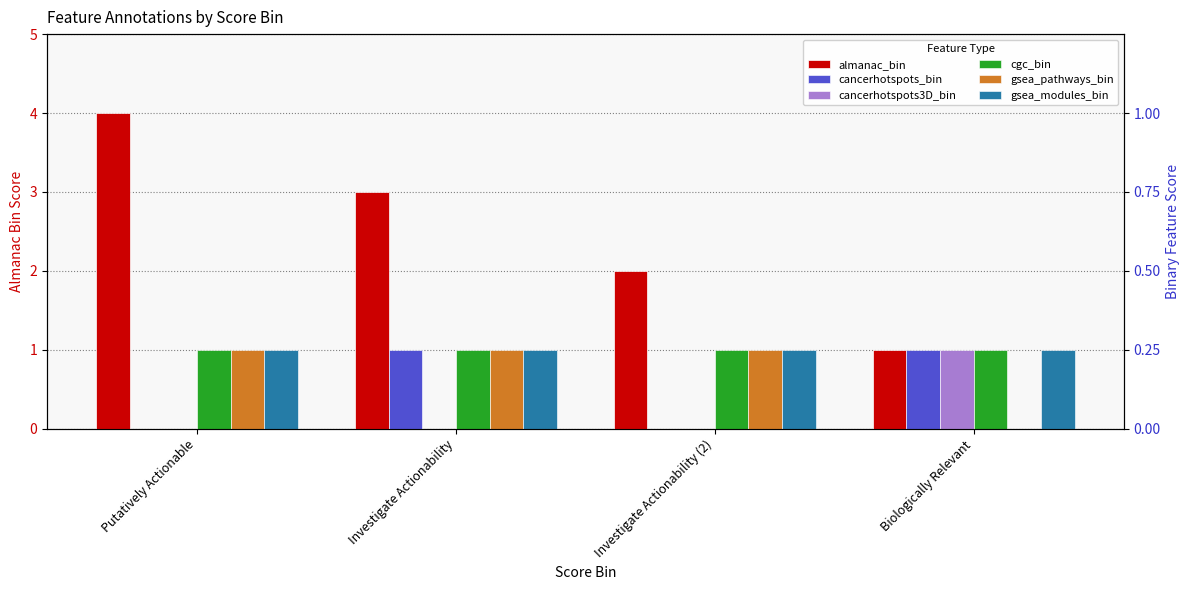

At which category is the sum across all series the highest?

Putatively Actionable